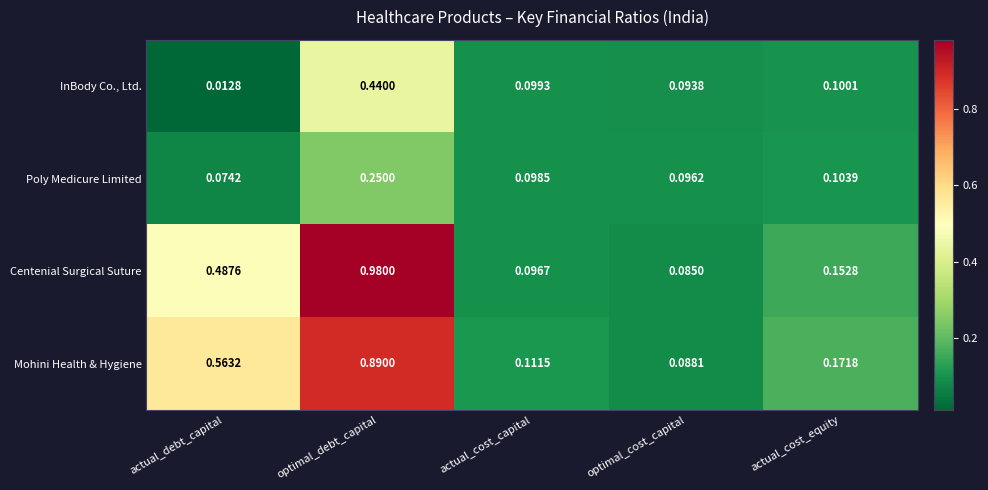

At which category does the chart reach its peak across all series?

optimal_debt_capital